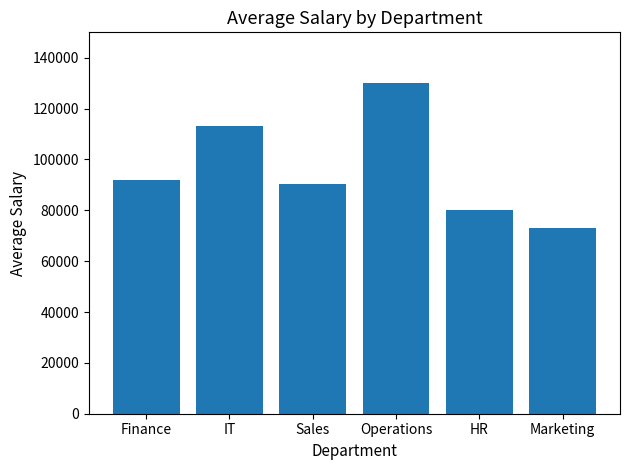

What is the average value?

96348.2